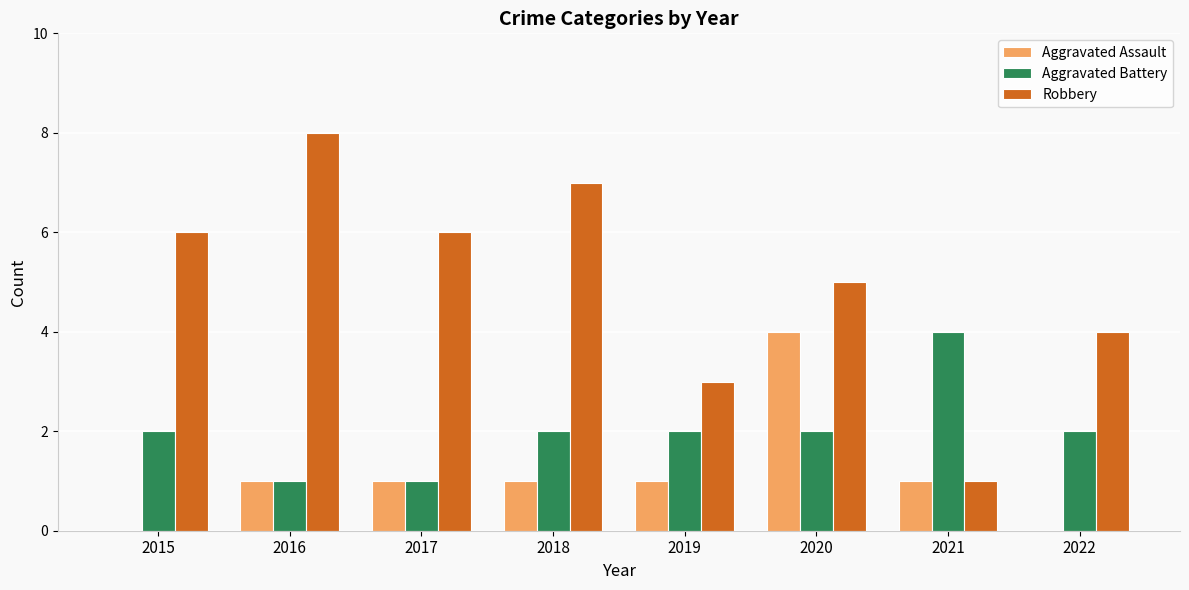

Between 2019 and 2020, which series saw the biggest shift?

Aggravated Assault